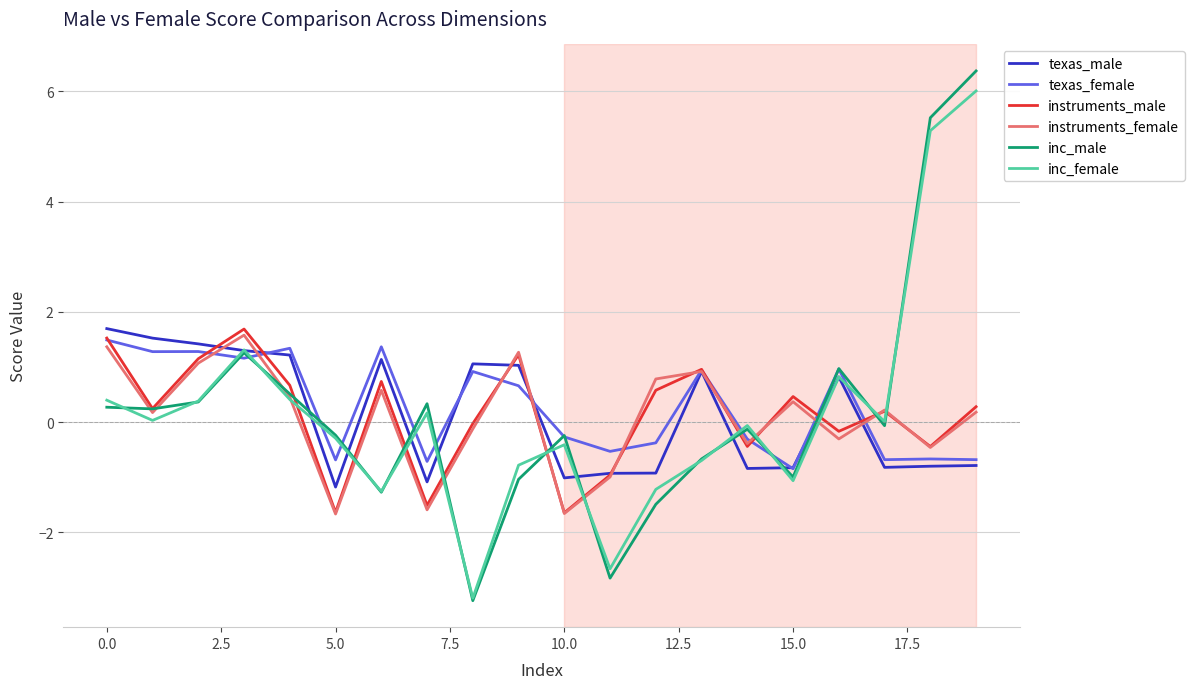

In texas_male, how many points are higher than both neighbors (excluding endpoints)?

4